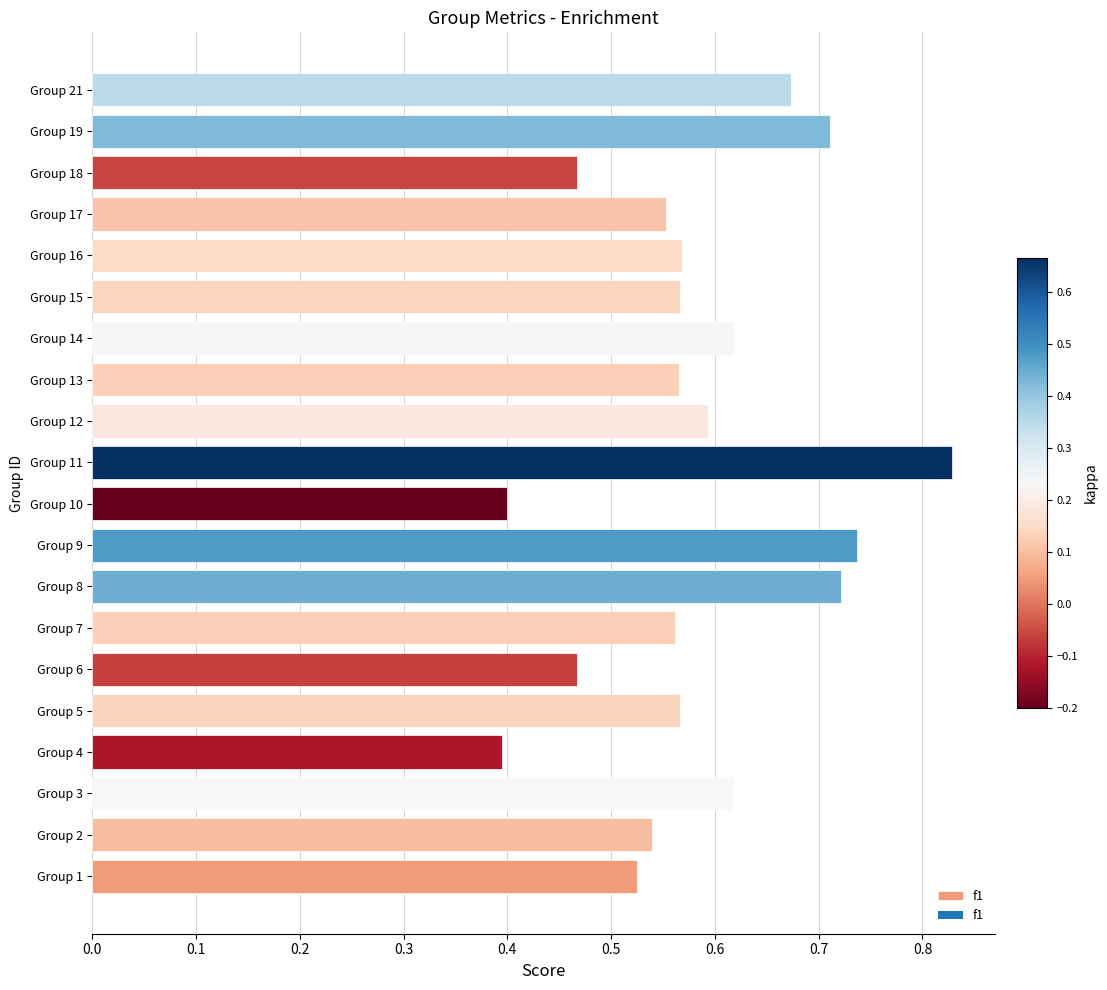

What is the change in value from Group 10 to Group 14?

+0.2